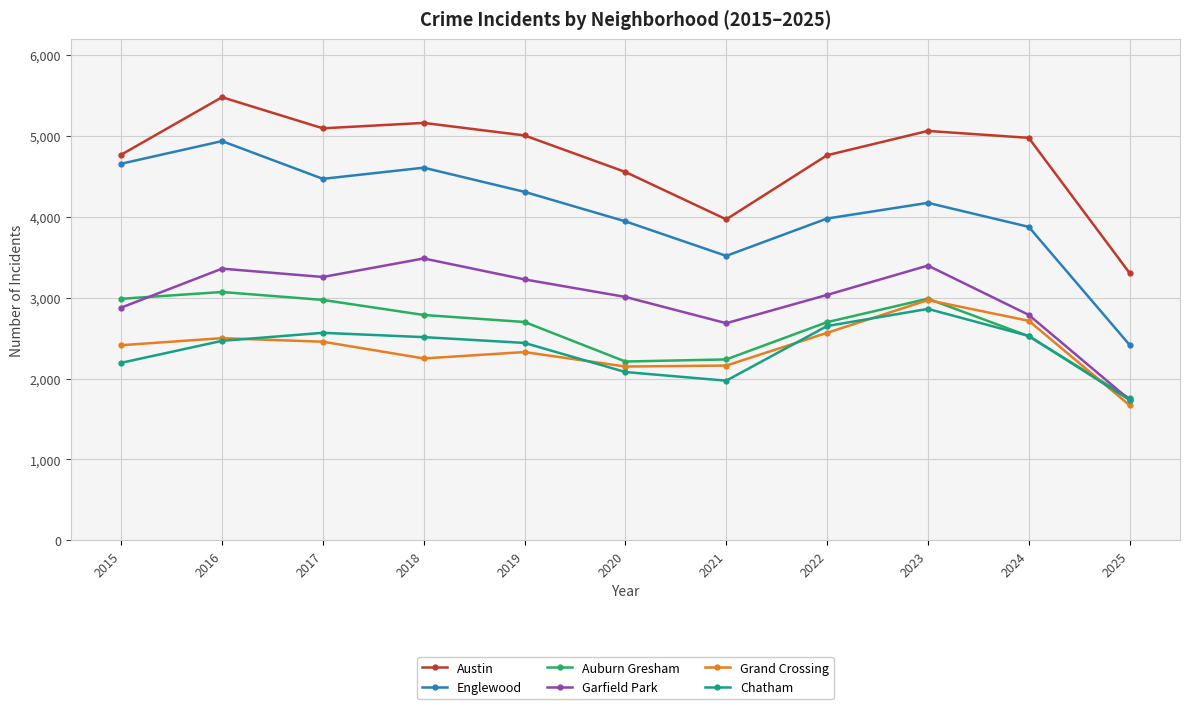

How many lines are shown in the chart?

6